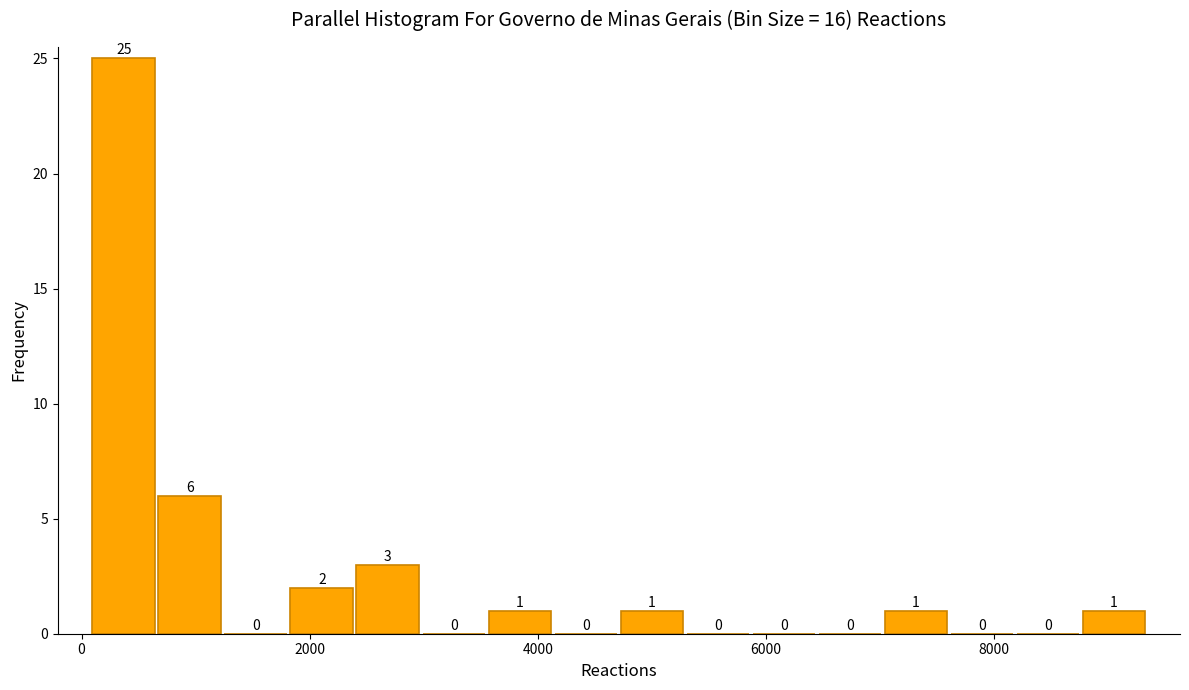

Around what value on the x-axis is the tallest bar? Give the approximate position of its centre, as read against the axis.

400